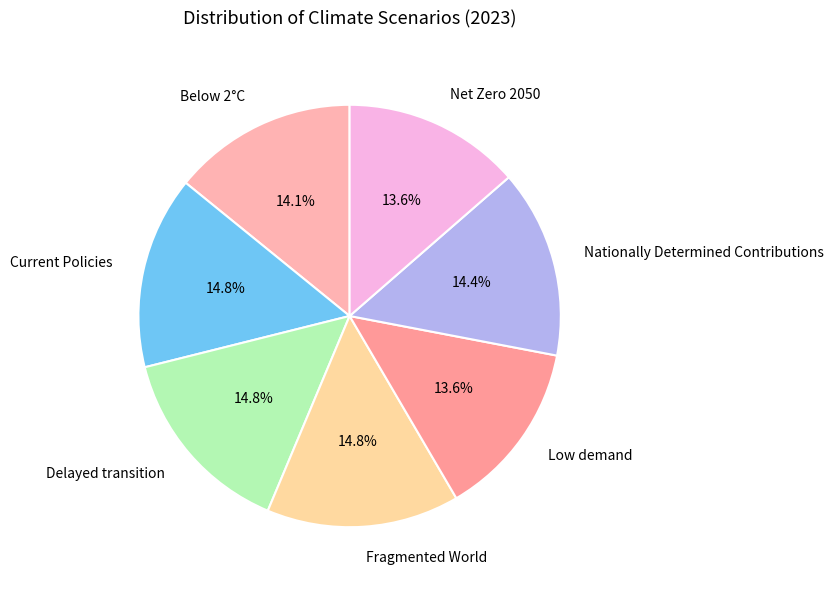

What percentage is the Current Policies slice, to the nearest percent?

15%